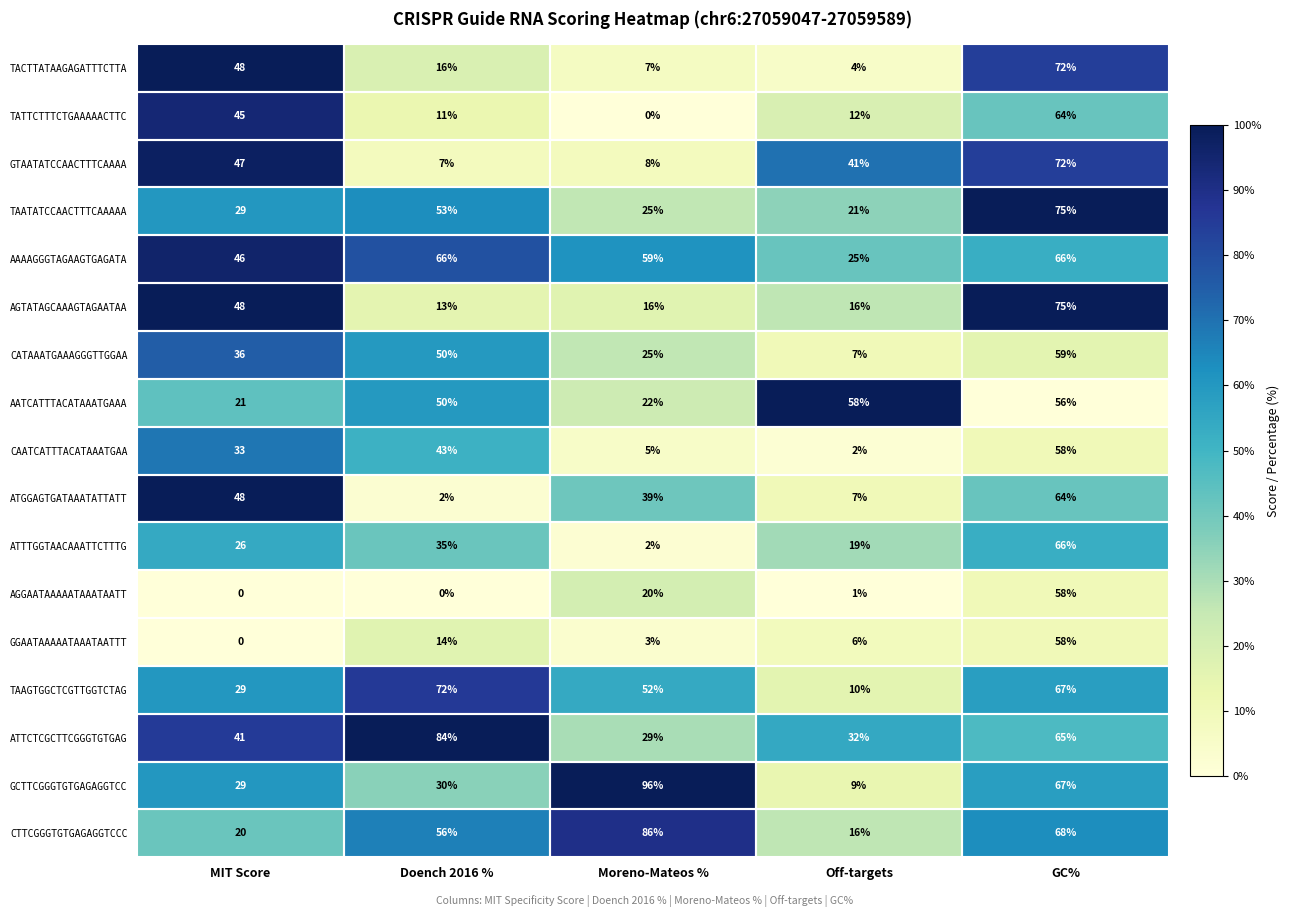

Rank the categories by CAATCATTTACATAAATGAA value from lowest to highest.

Off-targets, Moreno-Mateos %, MIT Score, Doench 2016 %, GC%